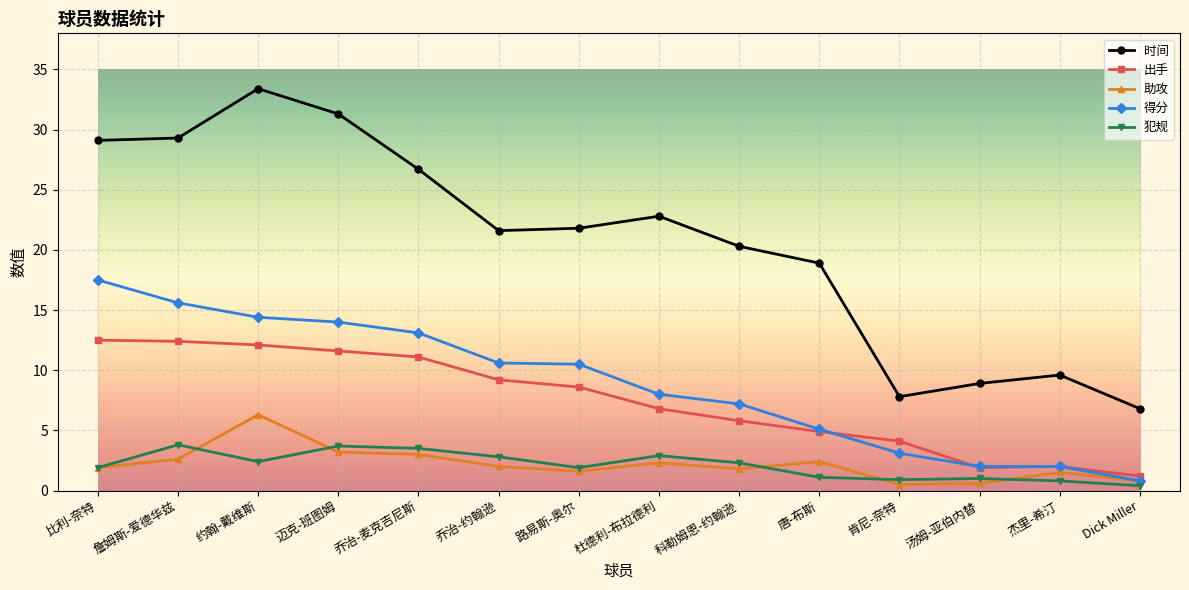

True or false: 助攻 and 时间 intersect in this chart.

False